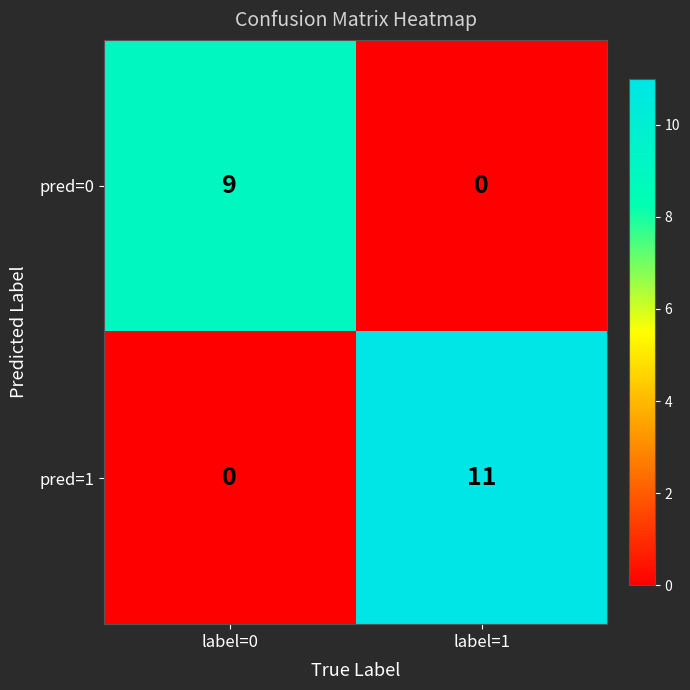

What is the total value across all series at label=1?

11